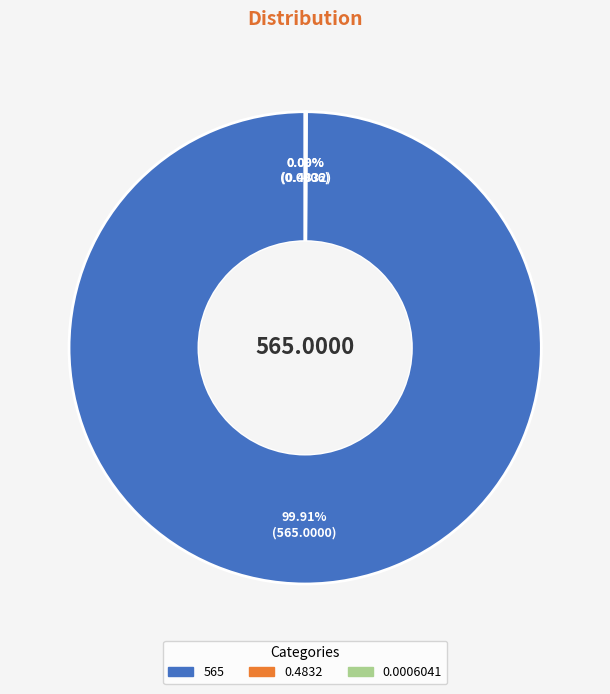

Is it true that 565 is 91% of the pie?

False